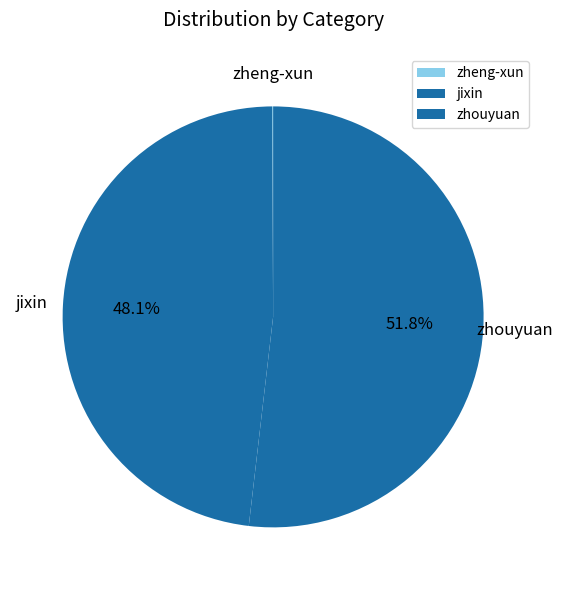

Which slice represents more than half of the pie?

zhouyuan